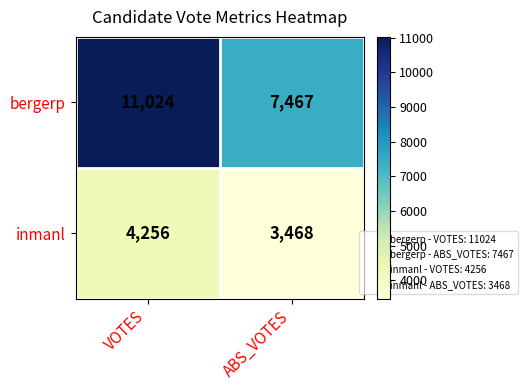

Rank the categories by inmanl value from lowest to highest.

ABS_VOTES, VOTES